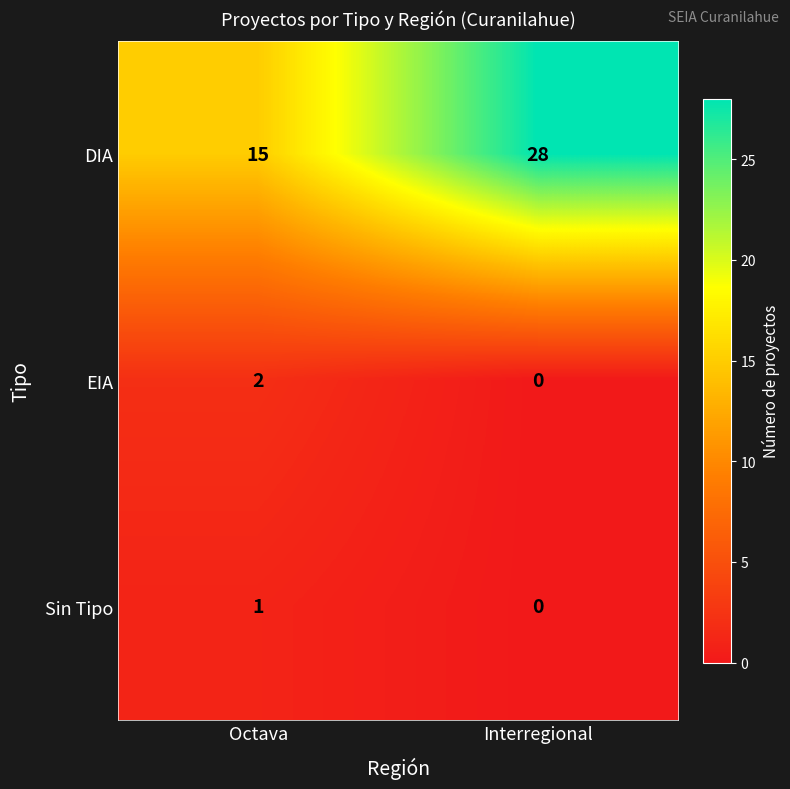

What is the total value across all series at Octava?

18